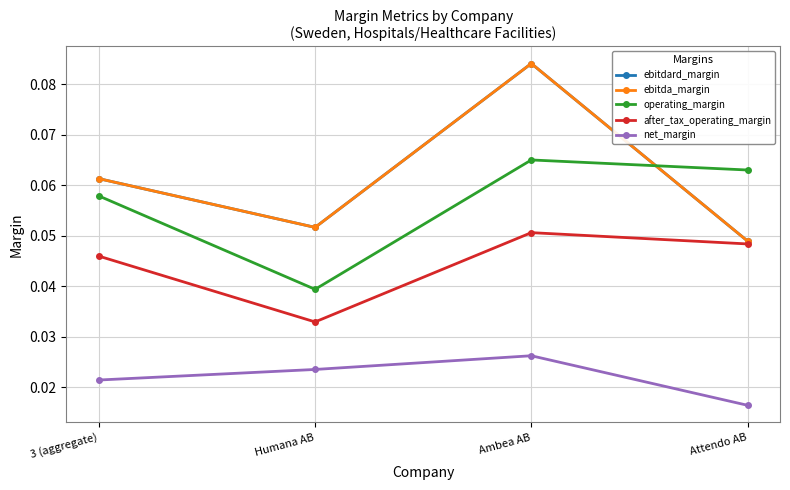

Reading left to right, transcribe all the data shown in this chart.

ebitdard_margin: 0.1	0.1	0.1	0.0
ebitda_margin: 0.1	0.1	0.1	0.0
operating_margin: 0.1	0.0	0.1	0.1
after_tax_operating_margin: 0.0	0.0	0.1	0.0
net_margin: 0.0	0.0	0.0	0.0